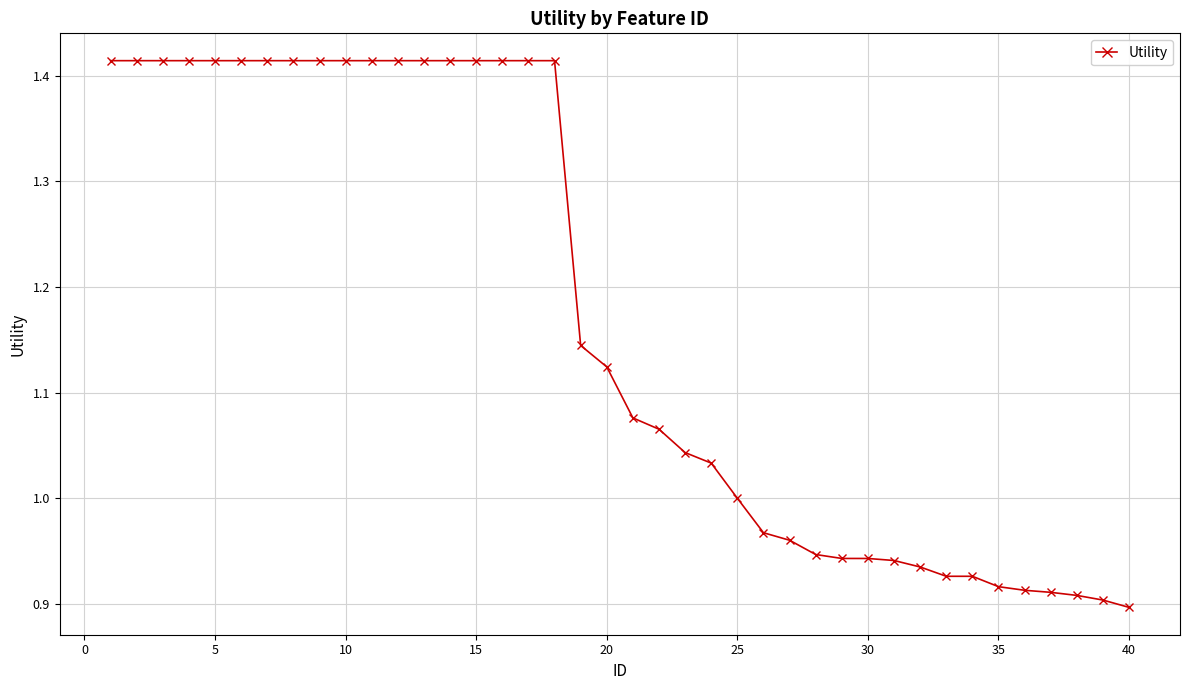

What is the sum of all values?

46.9